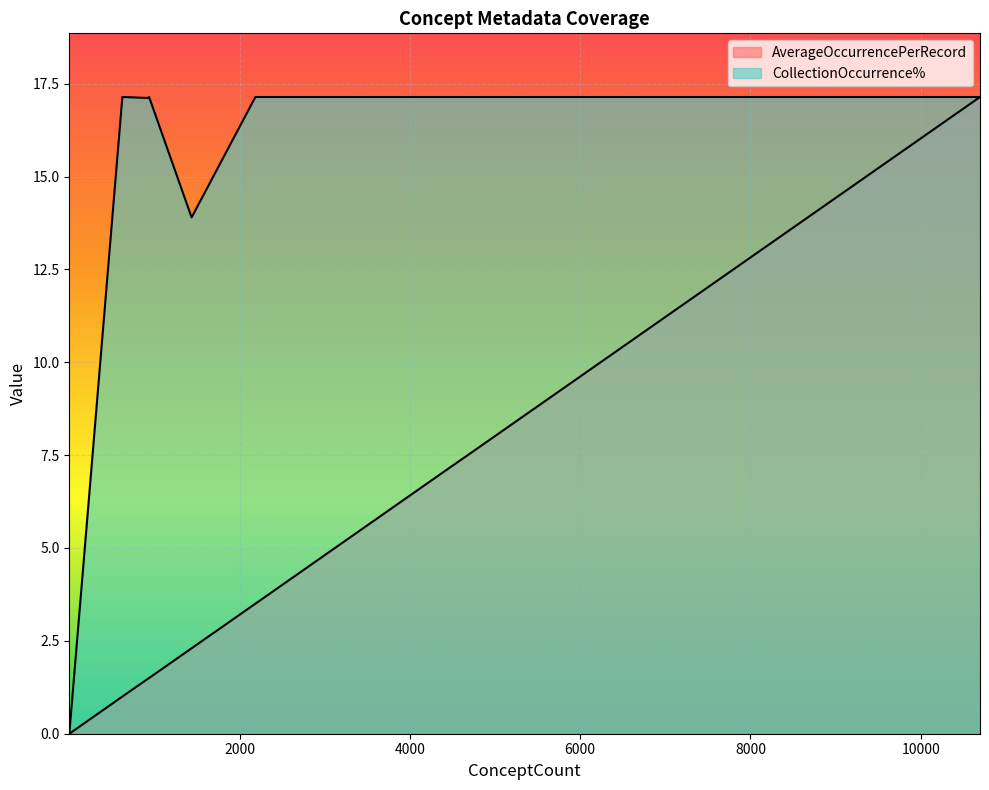

True or false: AverageOccurrencePerRecord has more than 1 interior local peaks.

True